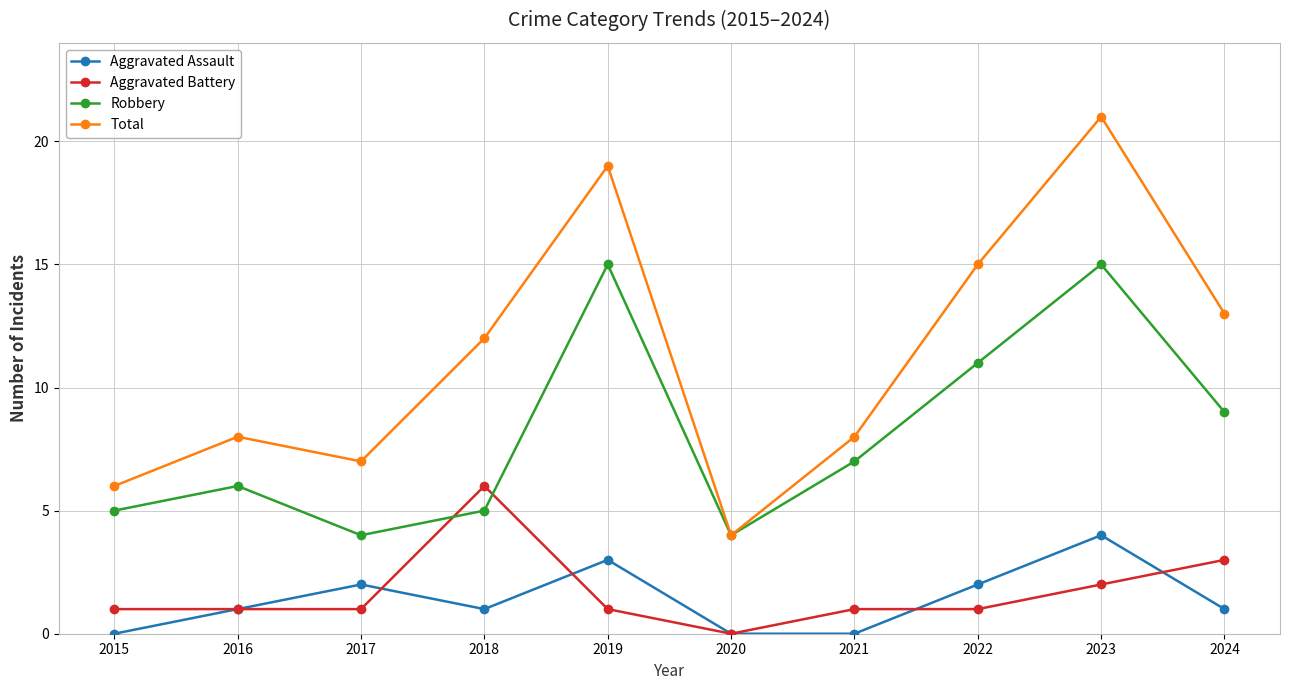

The Total series shows 12 at 2018. True or false?

True